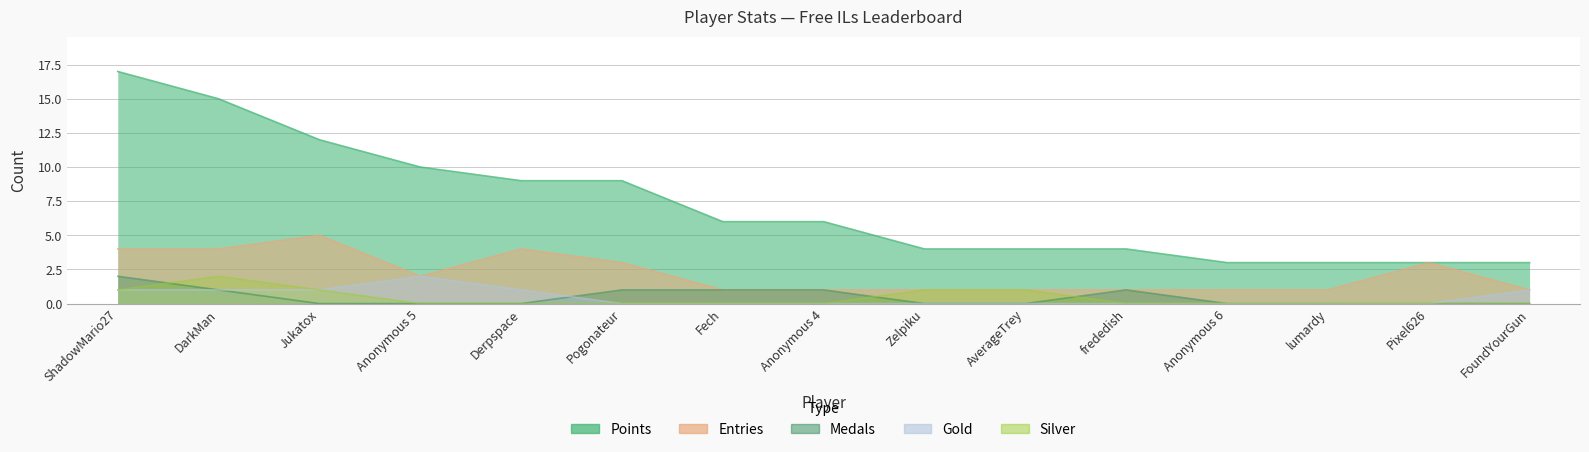

Rank the series at Zelpiku from highest to lowest value.

Points, Entries, Silver, Medals, Gold